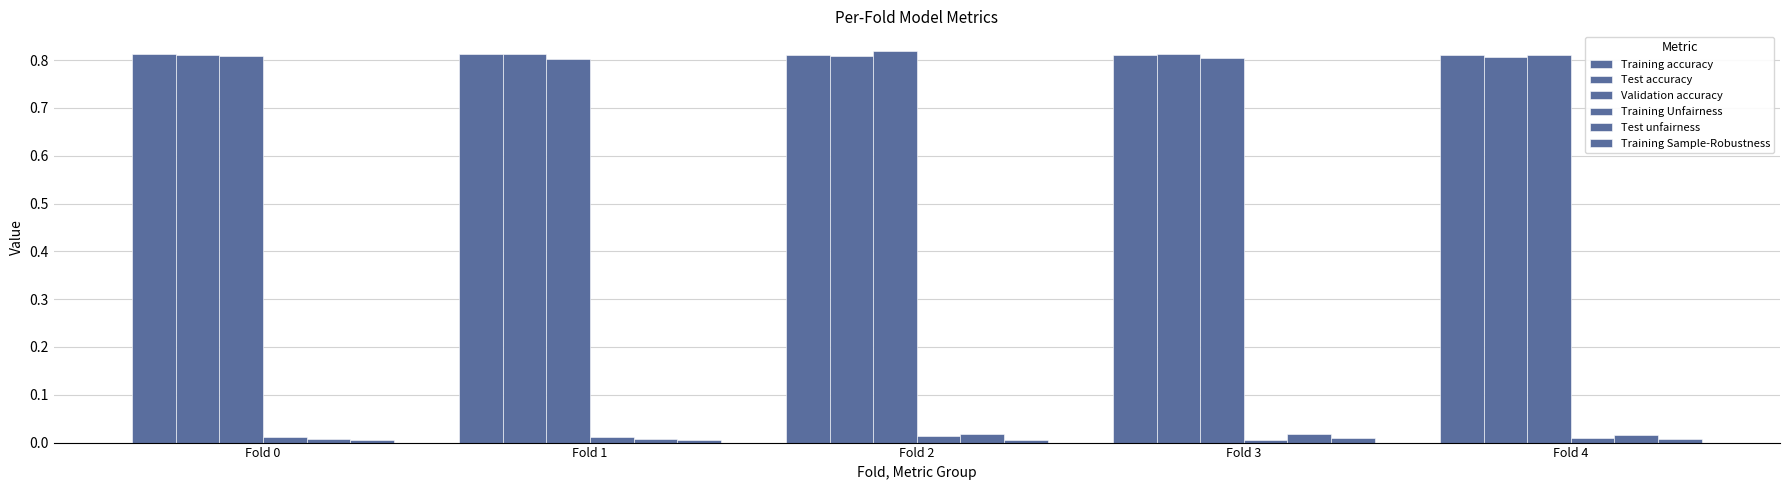

At which category is the sum across all series the highest?

Fold 2